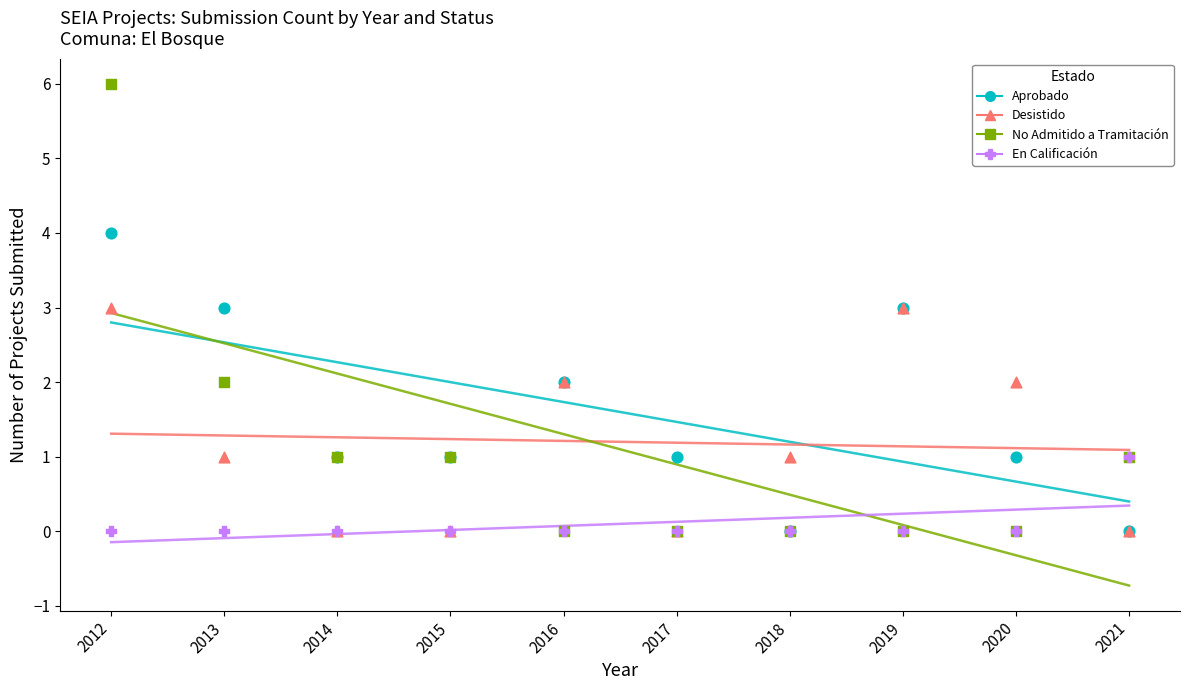

What are all the series names shown in the legend?

Aprobado, Desistido, No Admitido a Tramitación, En Calificación